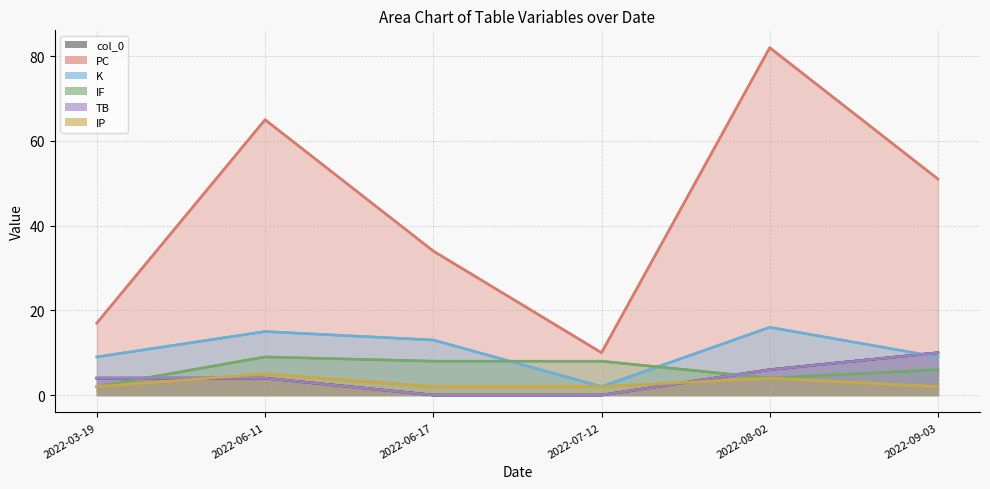

Which series changed the most between 2022-06-11 and 2022-06-17?

PC